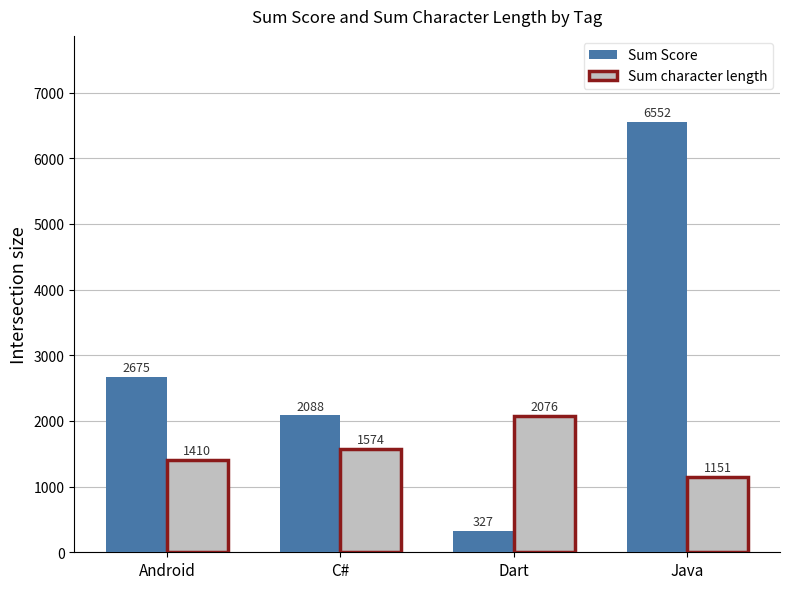

At which label does Sum Score reach its peak?

Java